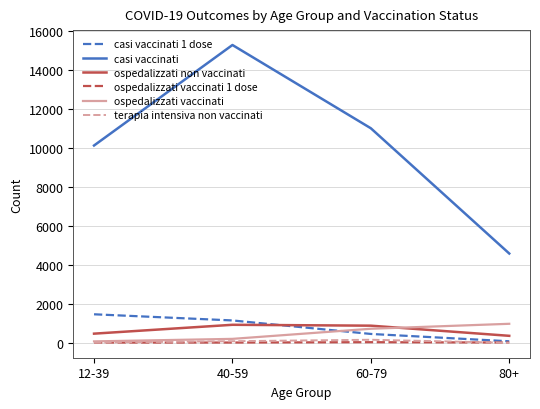

True or false: terapia intensiva non vaccinati and ospedalizzati non vaccinati intersect in this chart.

False